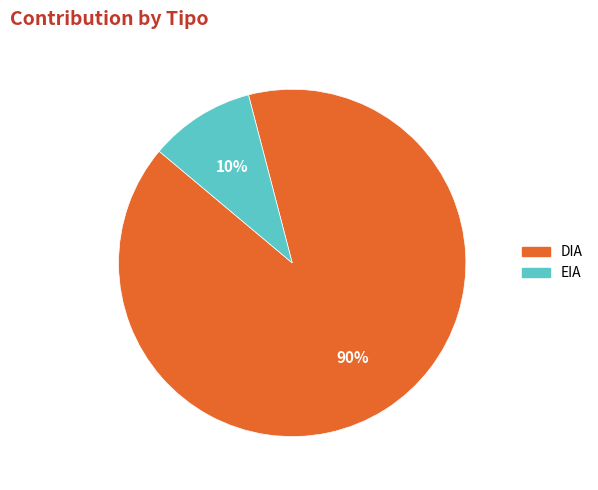

Combined, do EIA and DIA account for over 50%?

Yes